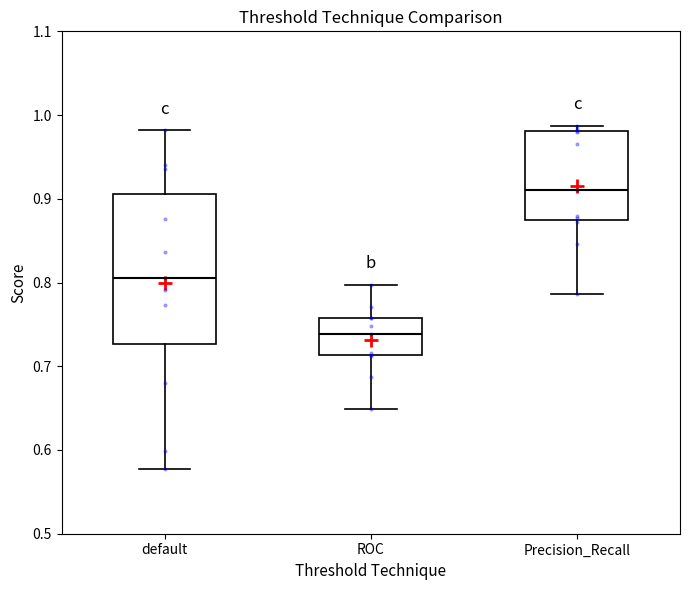

Comparing the boxes themselves (not the whiskers), which one is the tallest?

default